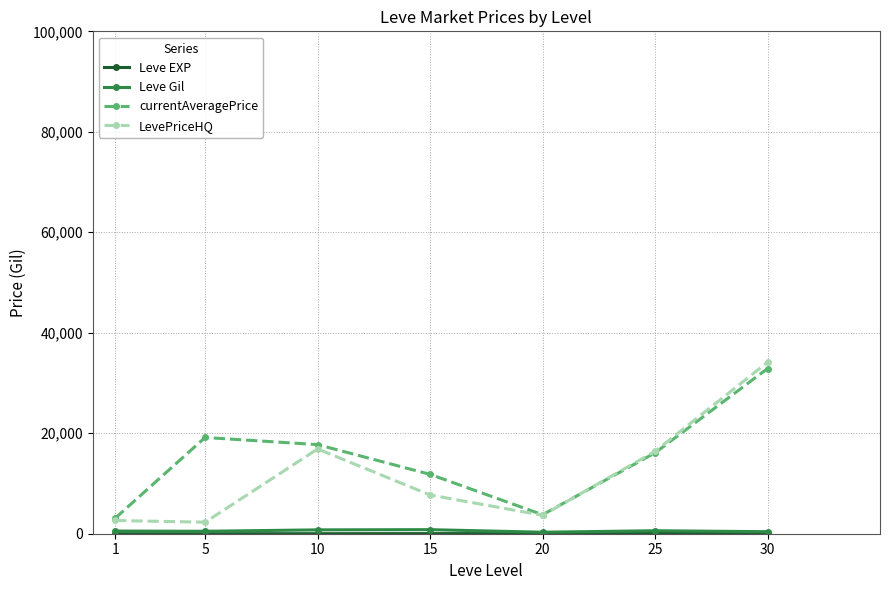

What is the lowest value of the LevePriceHQ series?

2291.7